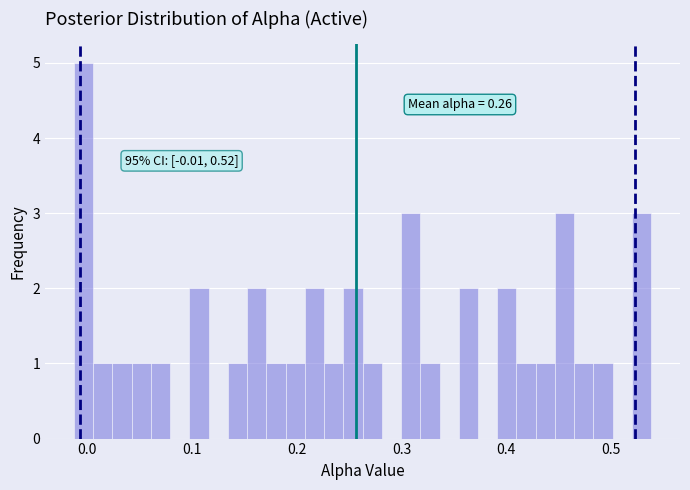

Around what value on the x-axis is the tallest bar? Give the approximate position of its centre, as read against the axis.

0.00